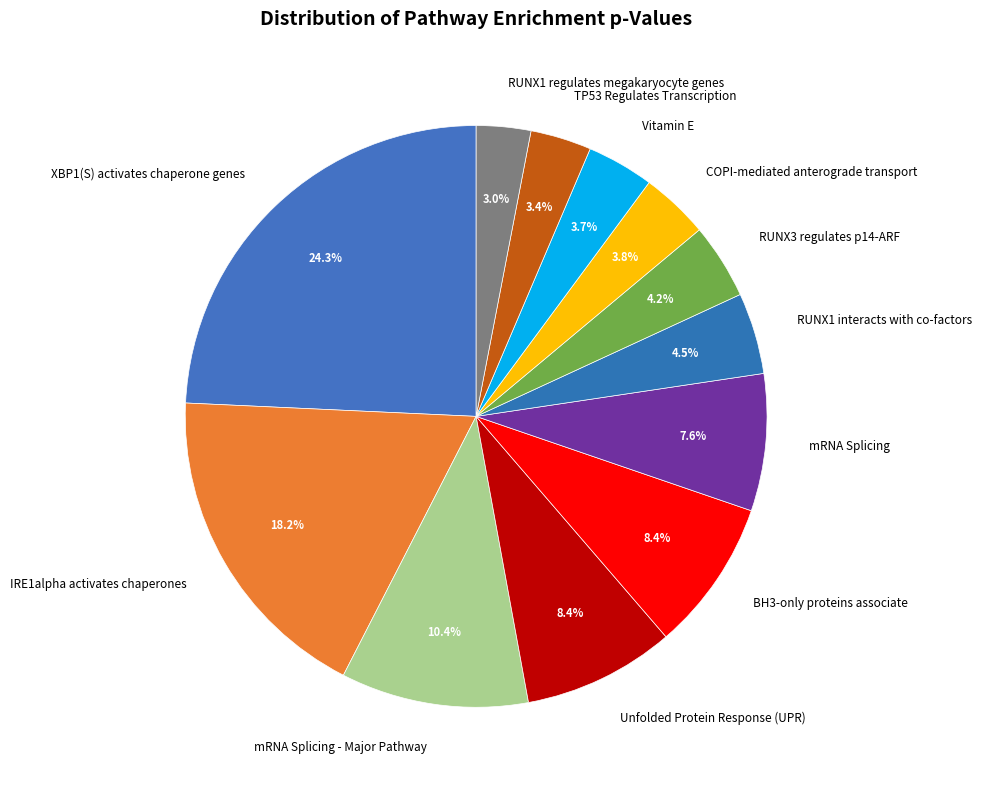

How many slices are in this pie chart?

12